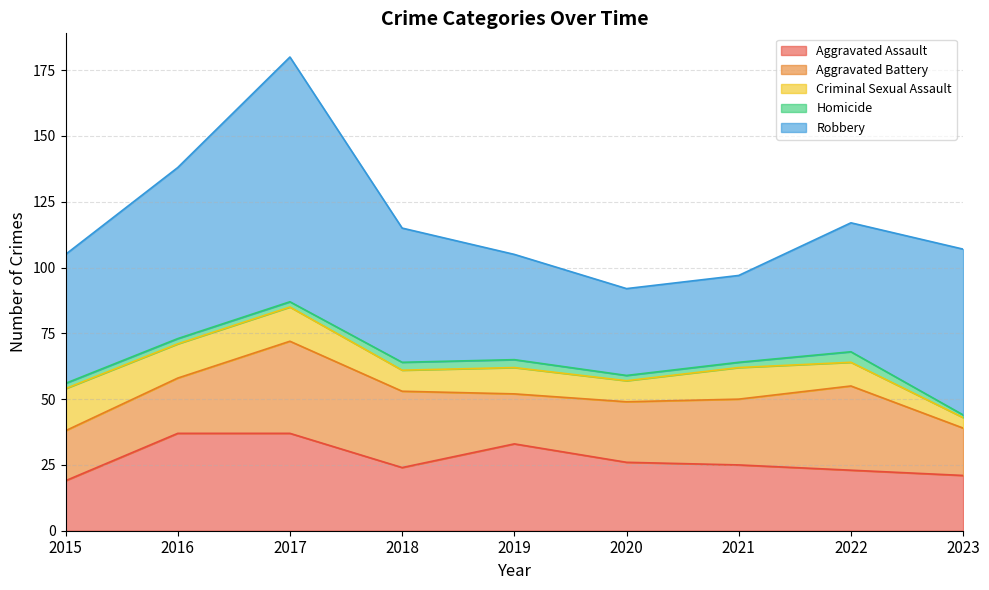

Is it true that Robbery equals 49 at 2015?

True